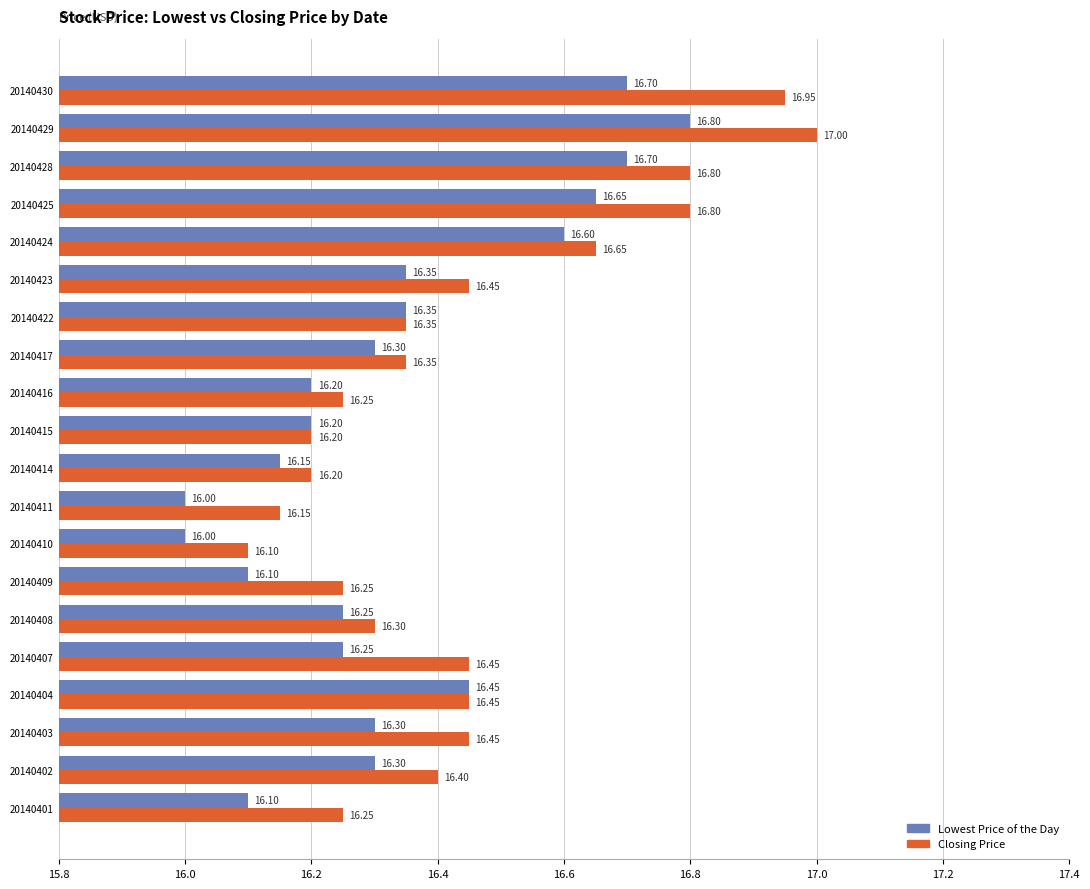

Rank the series at 20140403 from highest to lowest value.

Closing Price, Lowest Price of the Day